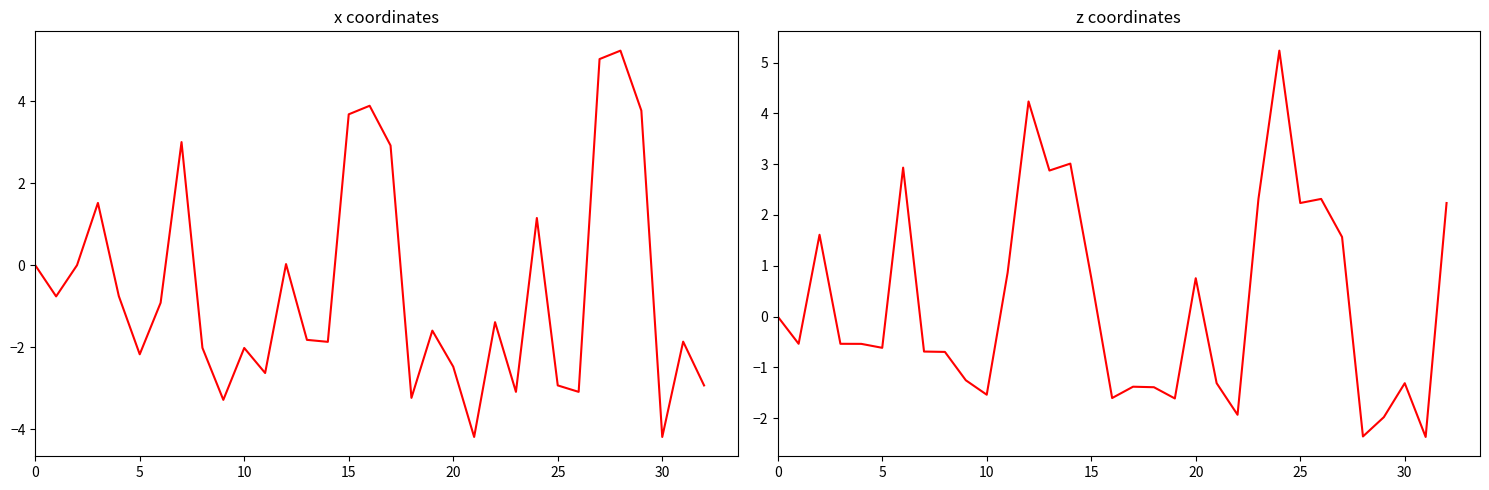

Which category has the lowest value in the x series?

21